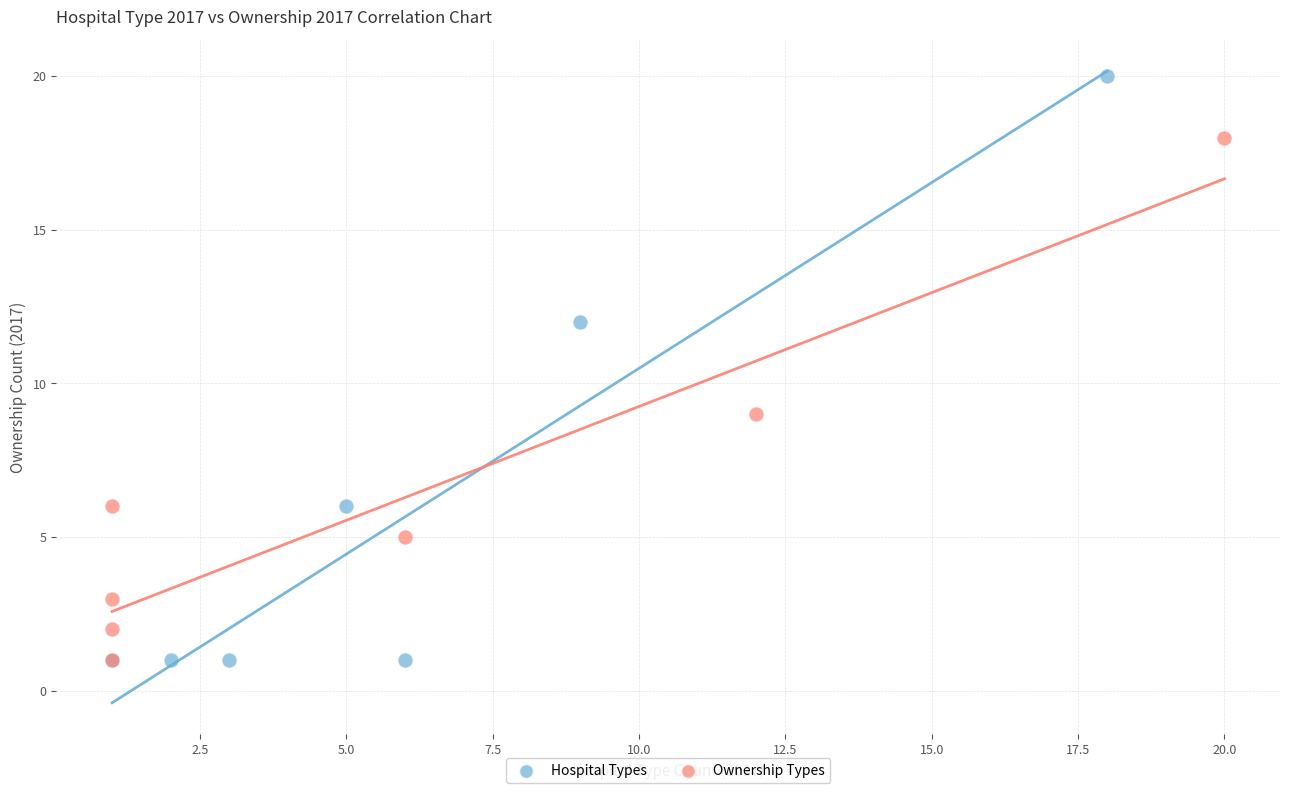

Which series reaches the maximum Y coordinate?

Hospital Types